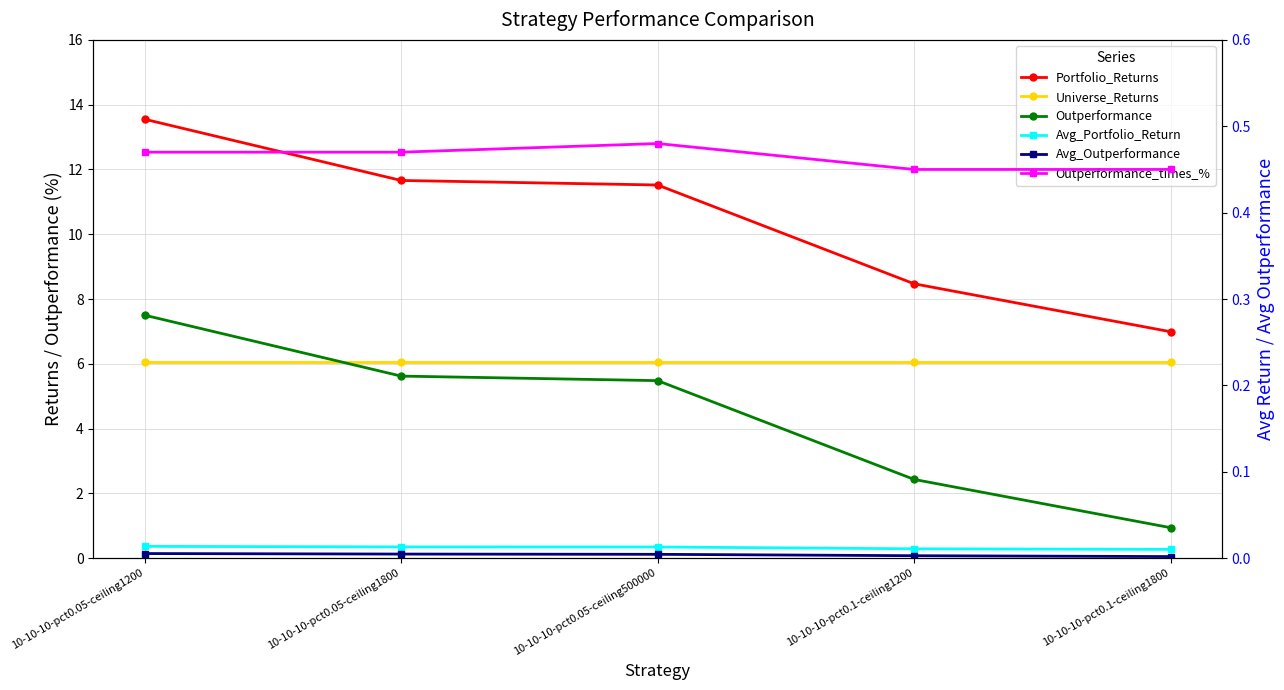

Is it true that Universe_Returns equals 6.0 at 10-10-10-pct0.05-ceiling500000?

True